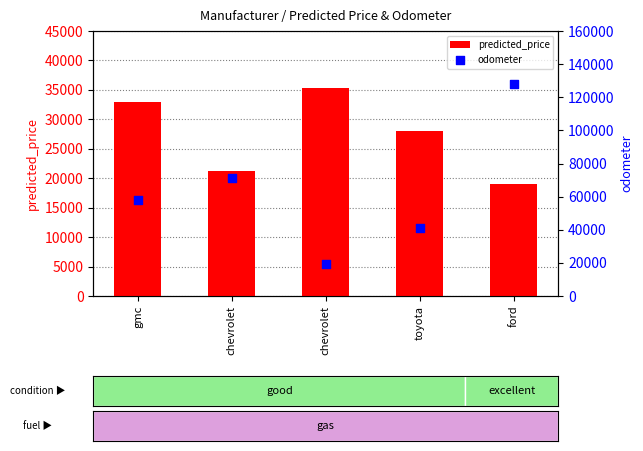

What are all the series names shown in the legend?

predicted_price, odometer